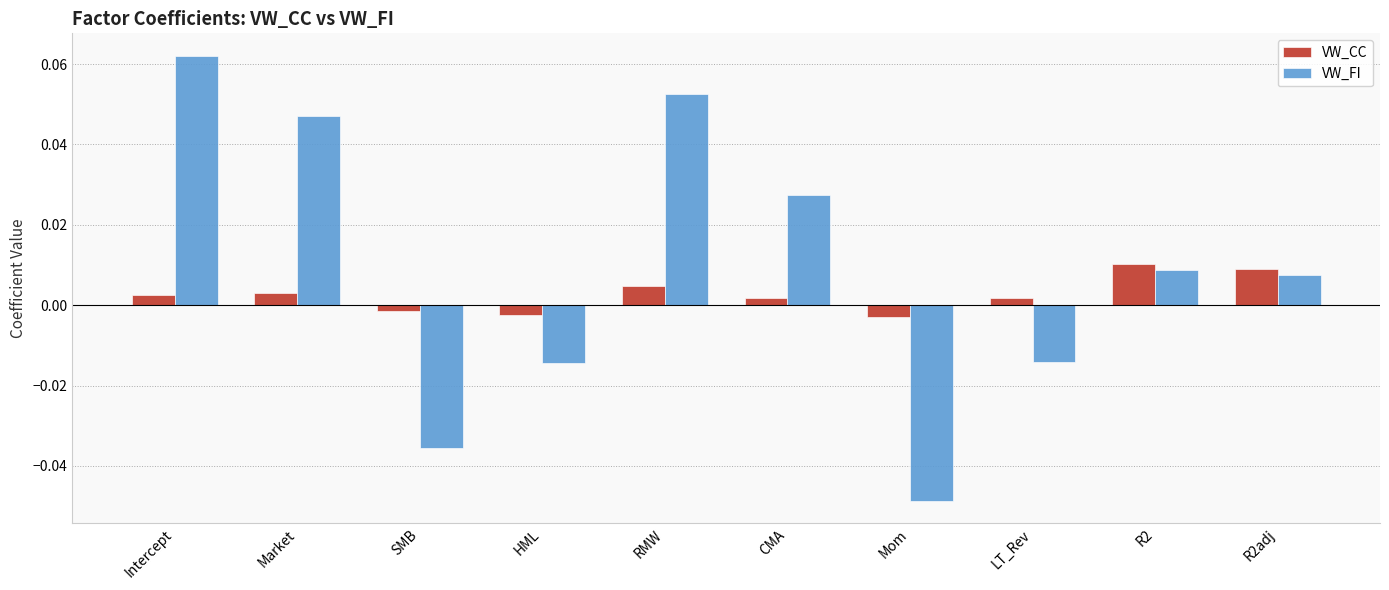

Which series has the widest spread of values?

VW_FI